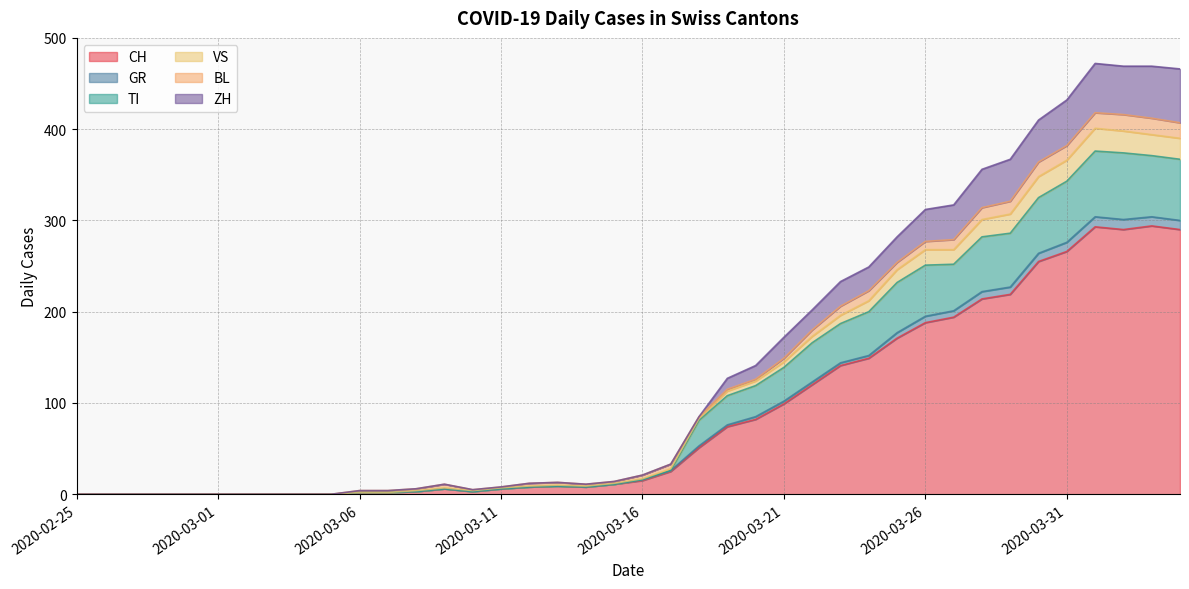

True or false: GR and TI cross at least once.

False